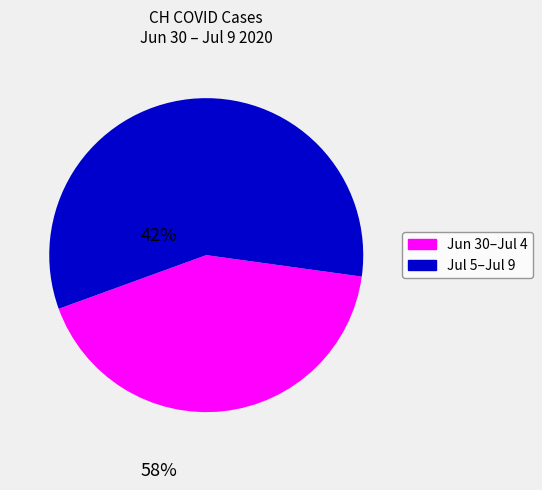

How many segments does this pie chart have?

2